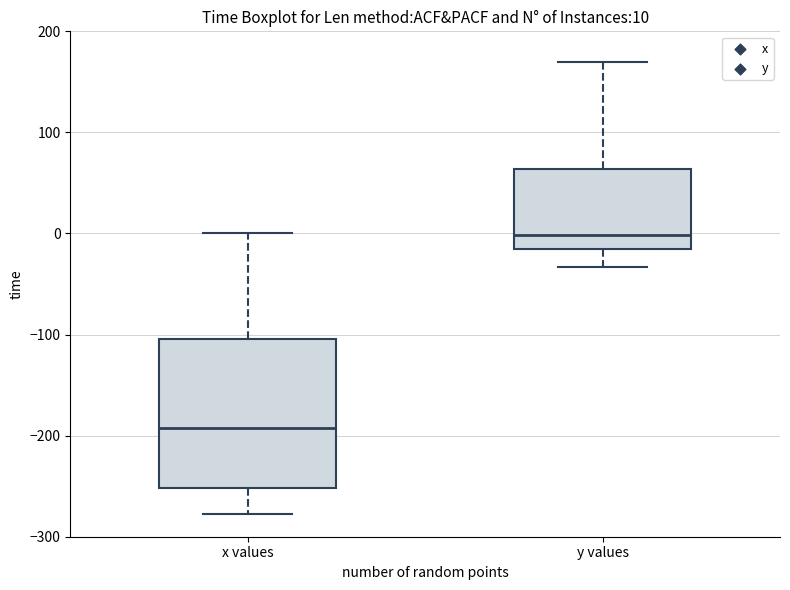

Which box's median line is the highest?

y values